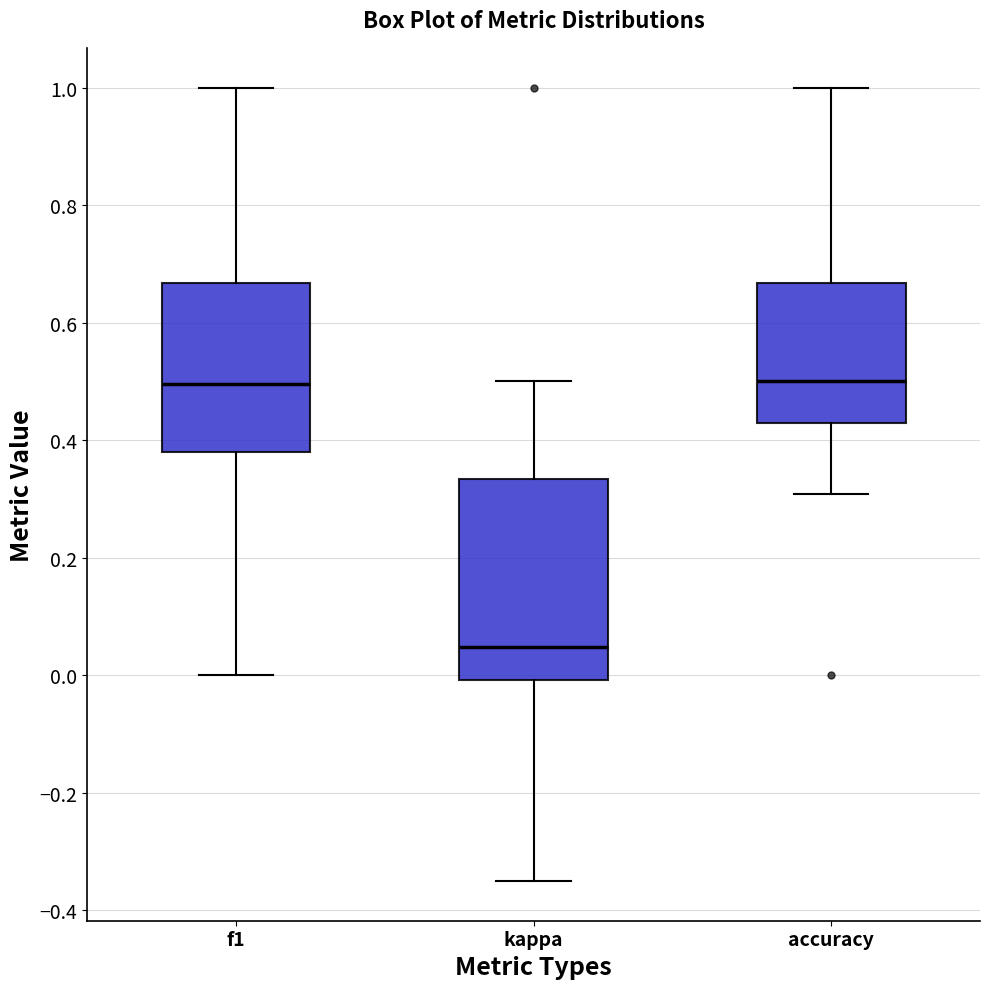

Where does the lower whisker of the box for kappa end on the y-axis? The values are not printed on the chart, so give them approximately, as read against the axis.

-0.34